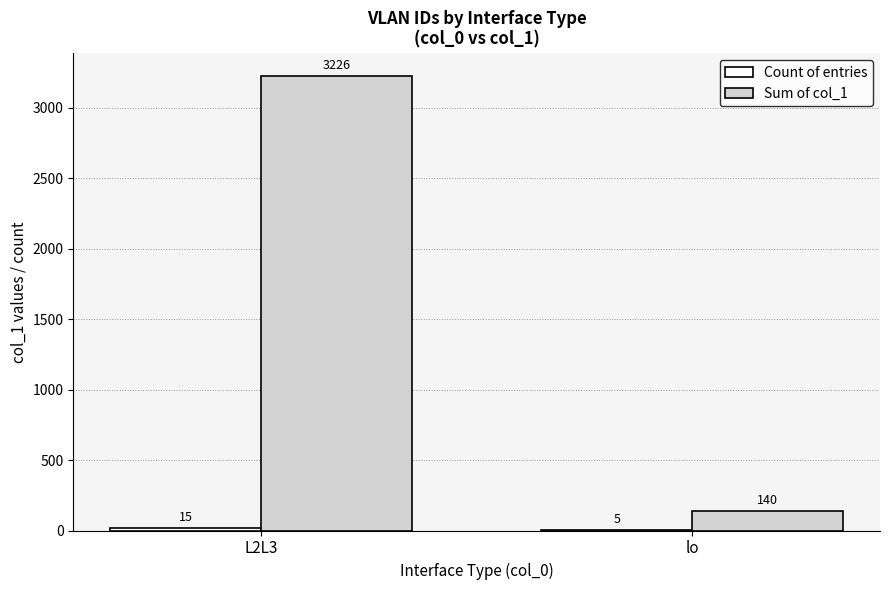

True or false: Sum of col_1 has a value of 140 at lo.

True